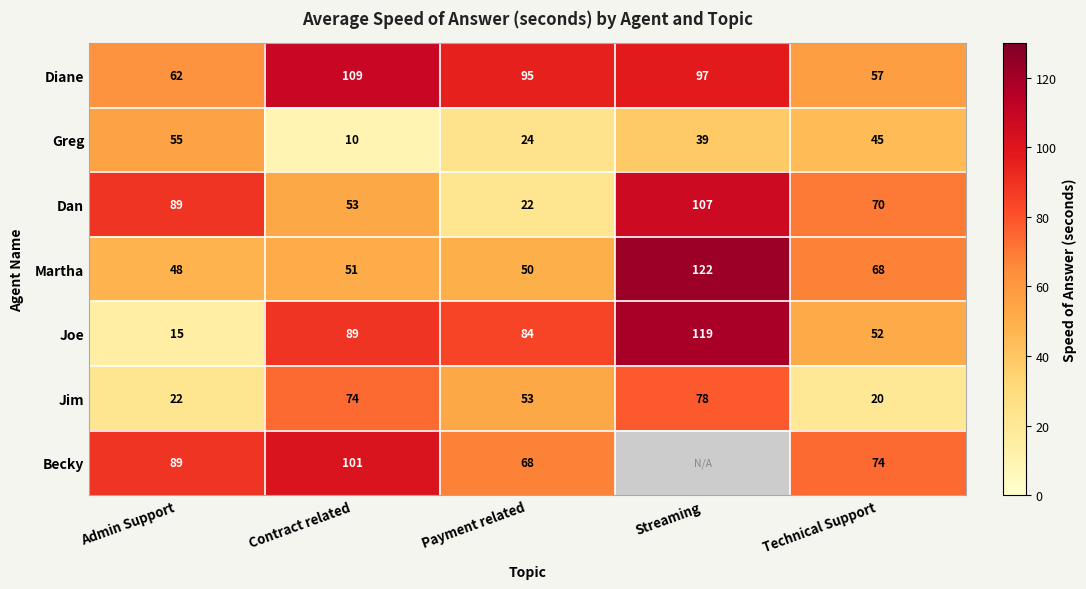

What is the difference between the second highest and second lowest values in the Martha series?

18